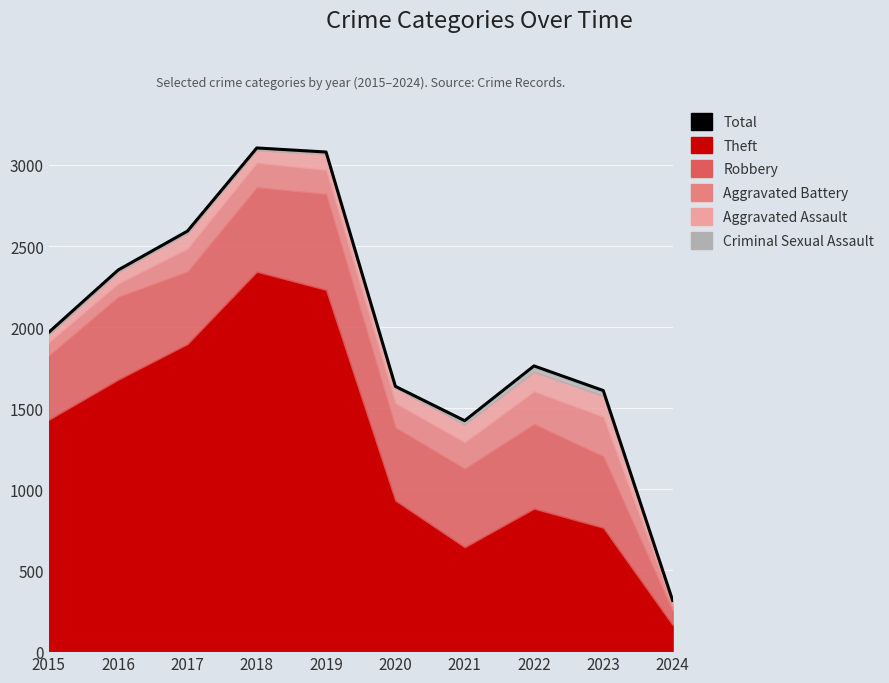

The chart shows a value of 1920 at 2021. True or false?

False